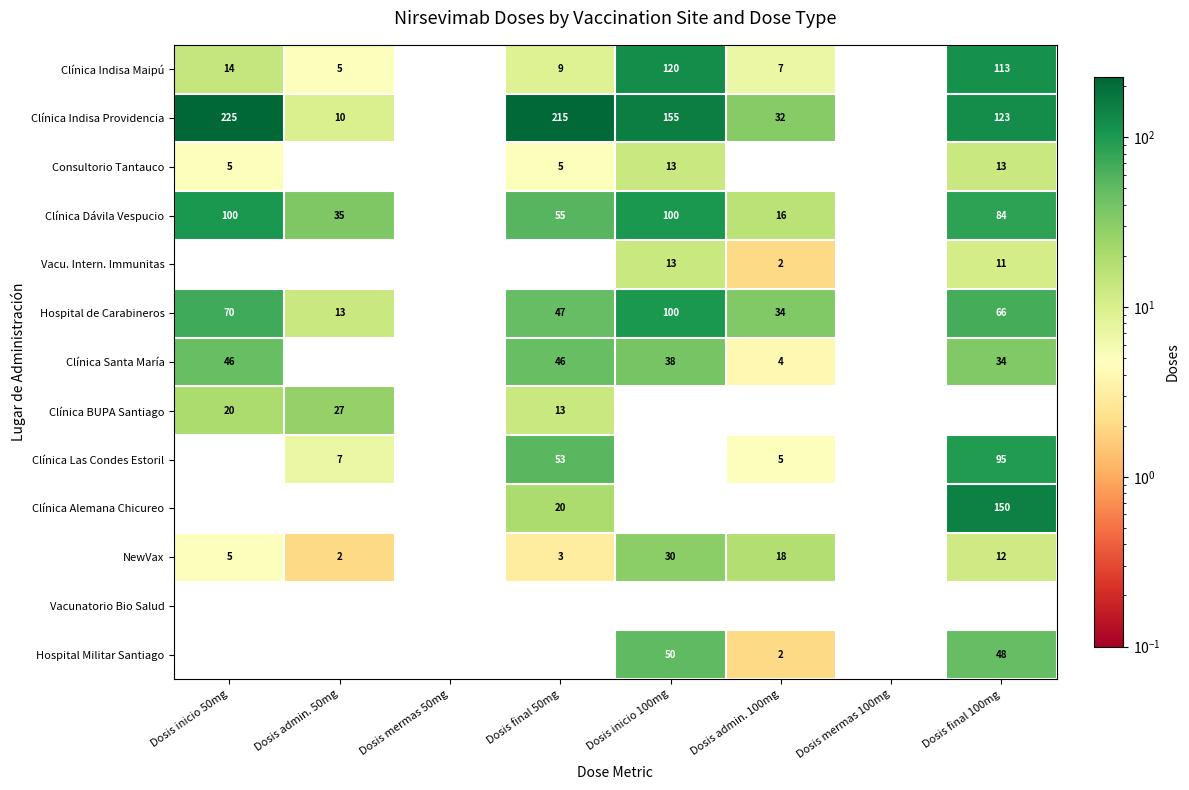

At which label does Clínica Indisa Maipú reach its peak?

Dosis inicio 100mg